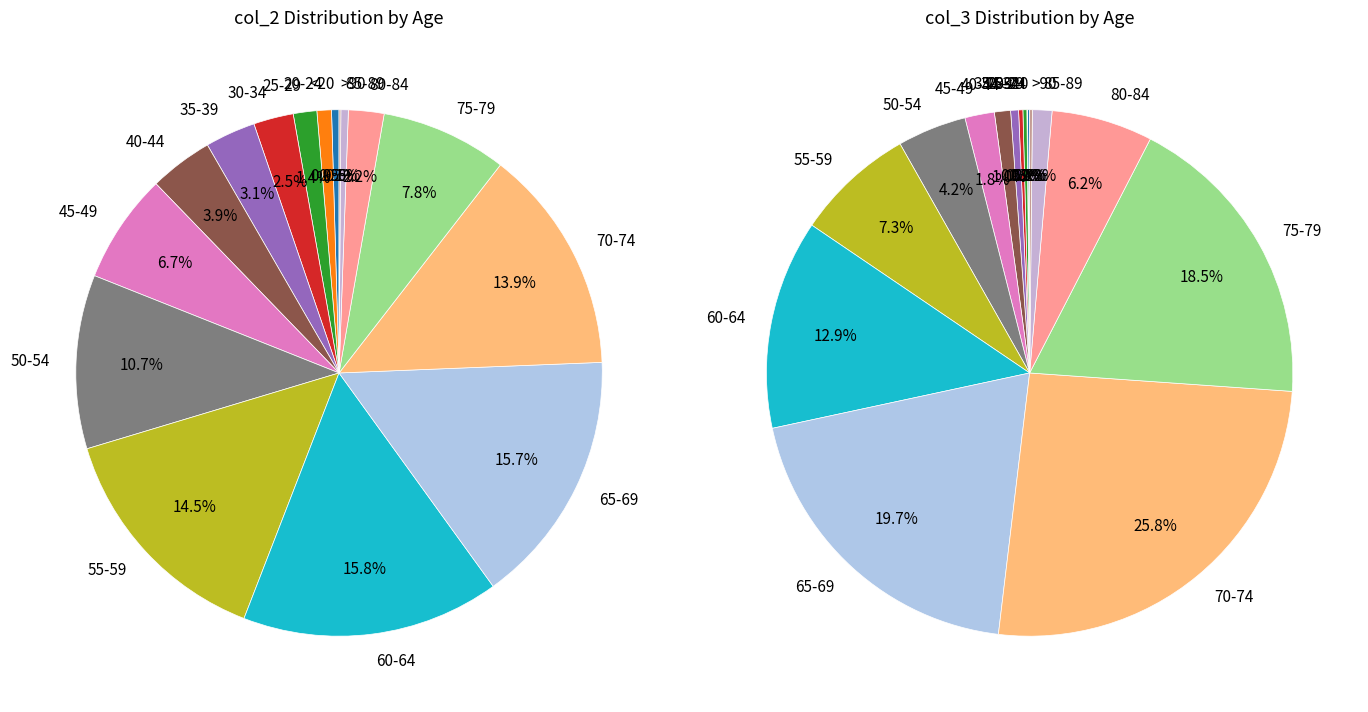

The 40-44 slice represents 10% of the pie. True or false?

False